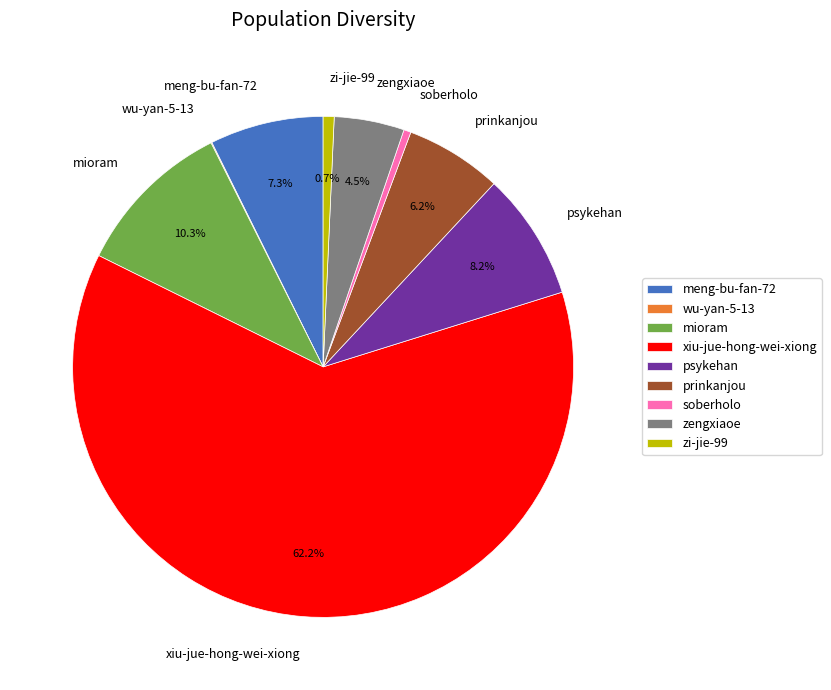

Does xiu-jue-hong-wei-xiong represent more than half of the total?

Yes